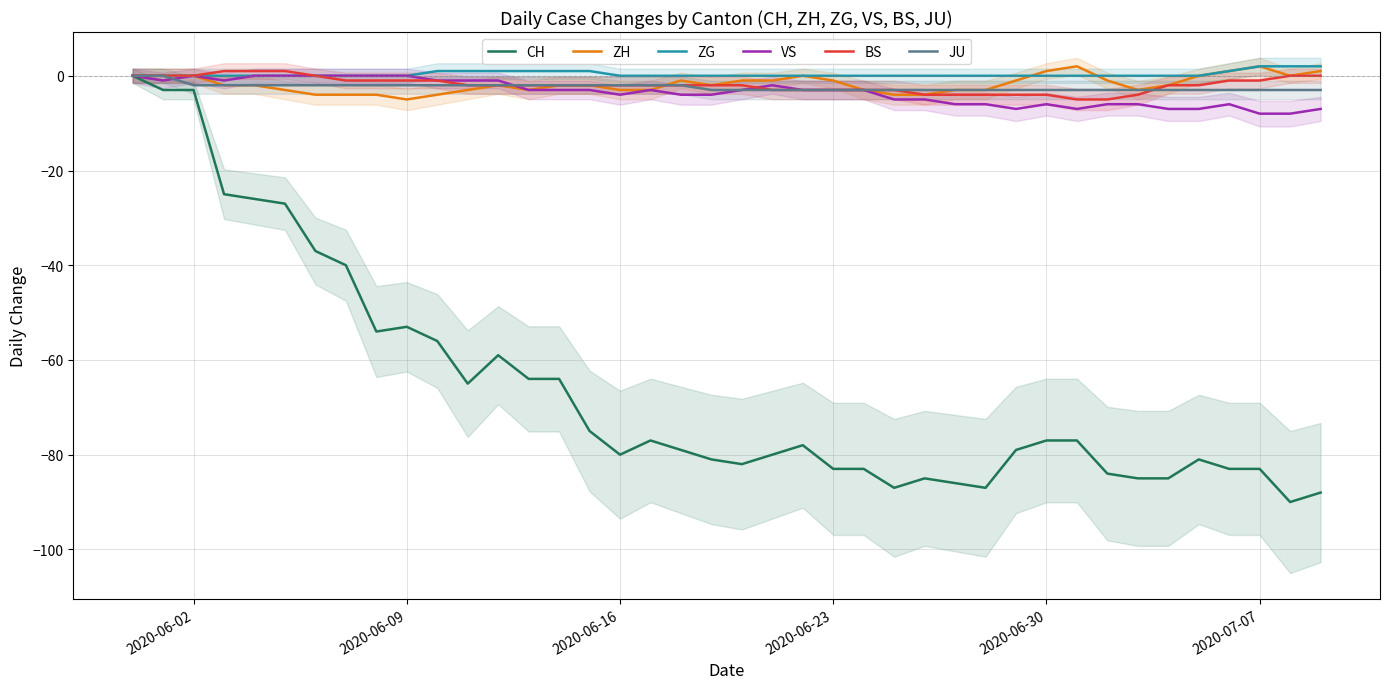

What is the minimum value for CH?

-90